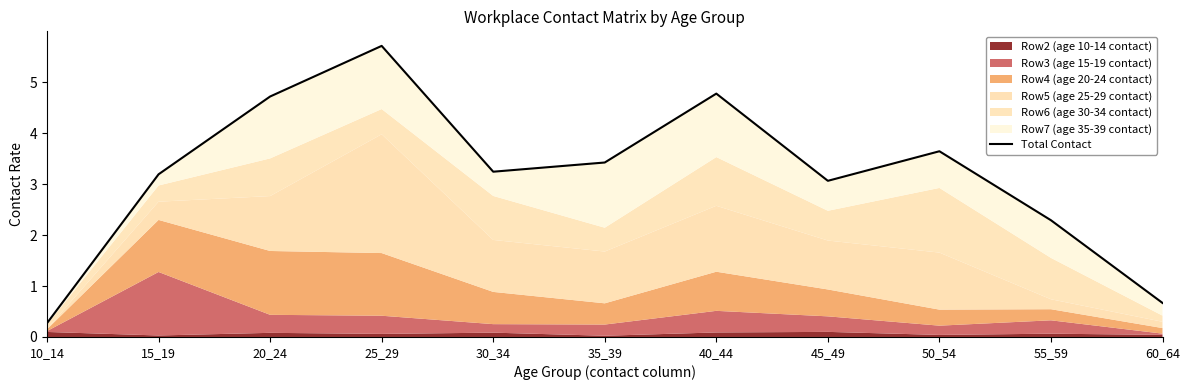

Where is the data nearest to the value 2?

55_59